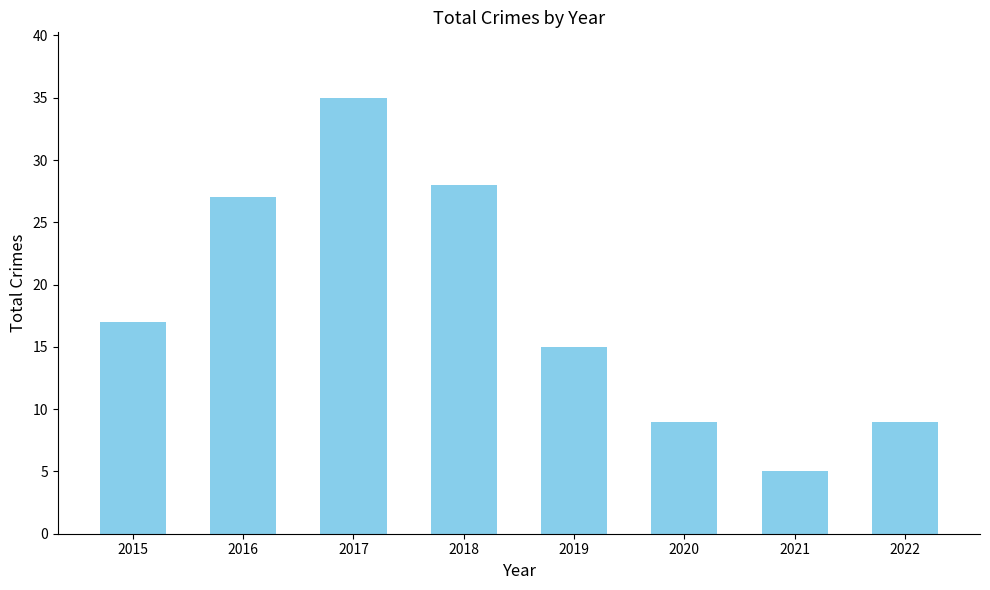

Is it true that the value at 2017 is 35?

True